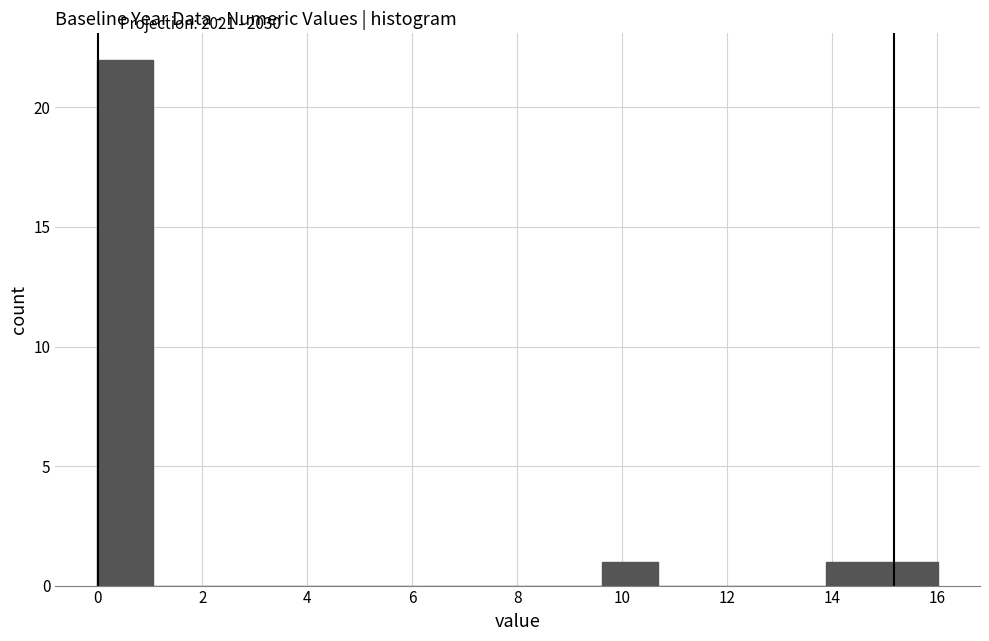

What is the height of the bar covering 13.8 to 15.0 on the x-axis? Neither the bar edges nor the heights are printed on the chart, so give them approximately, as read against the axes.

1